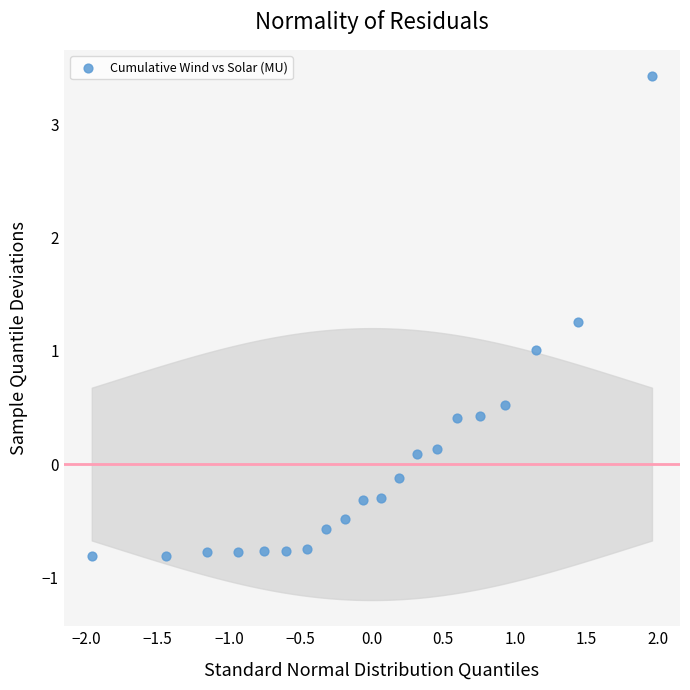

What is the range of X values (max minus min)?

3.9